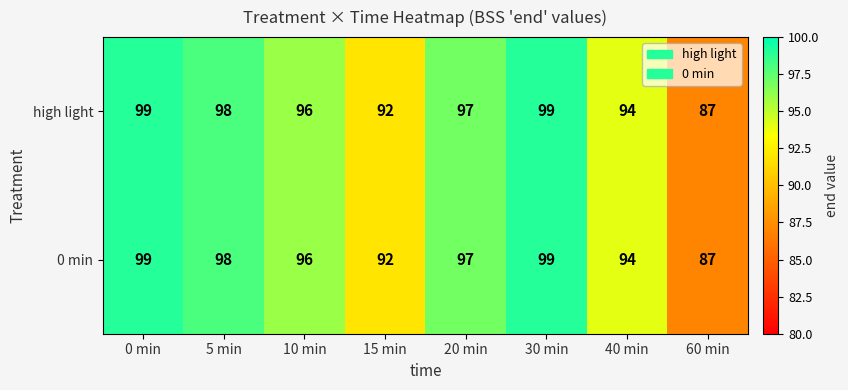

The value of high light at 40 min is 29. True or false?

False